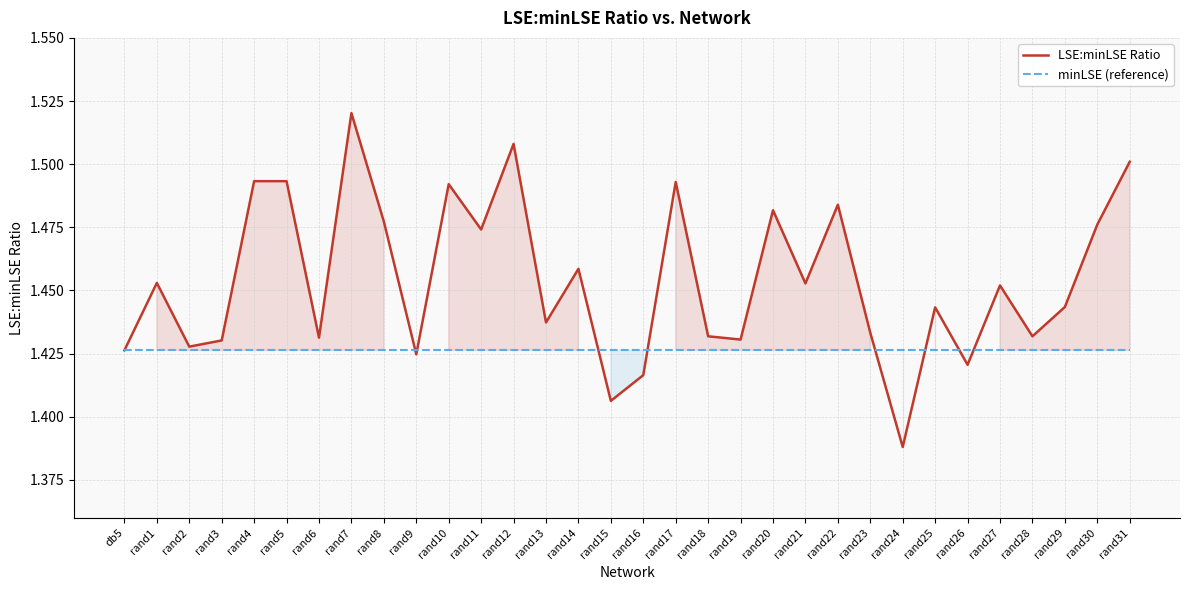

Between db5 and rand30, which is larger?

rand30